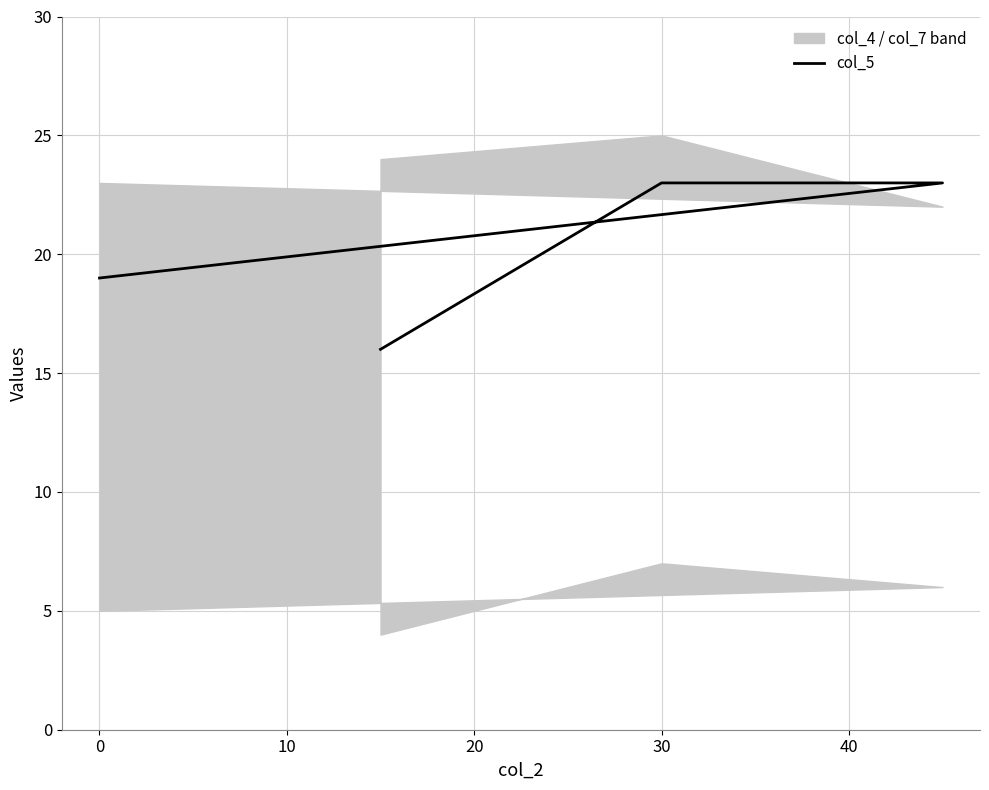

True or false: the data shows 6 at 10.

False